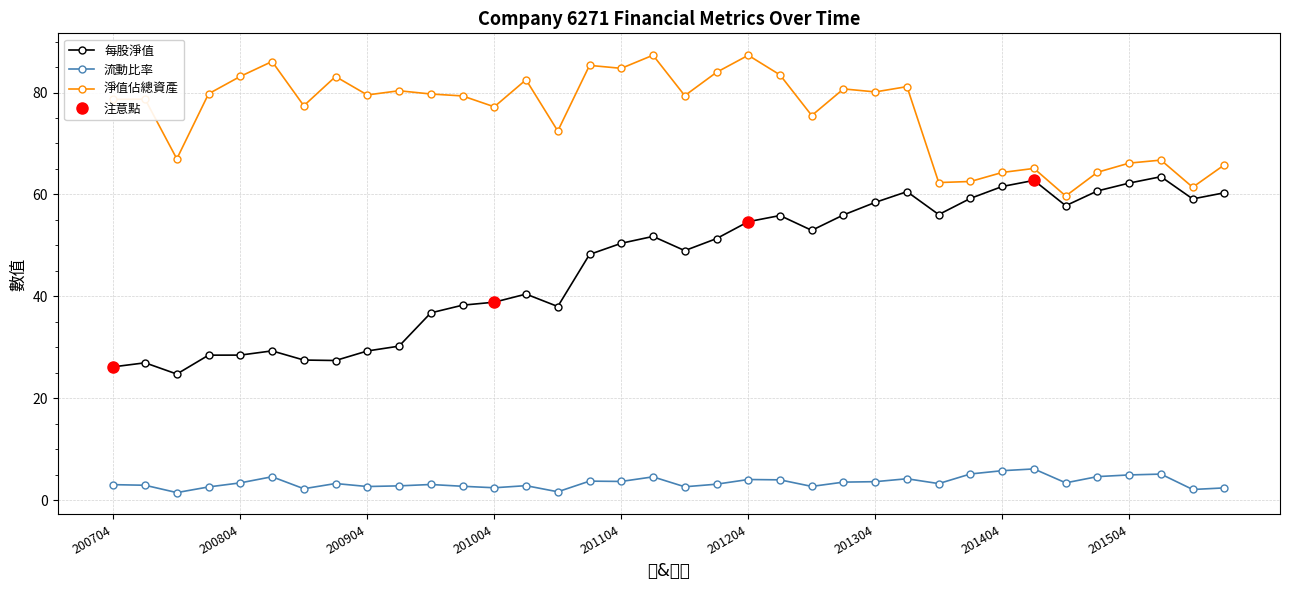

True or false: 淨值佔總資產 and 流動比率 cross at least once.

False